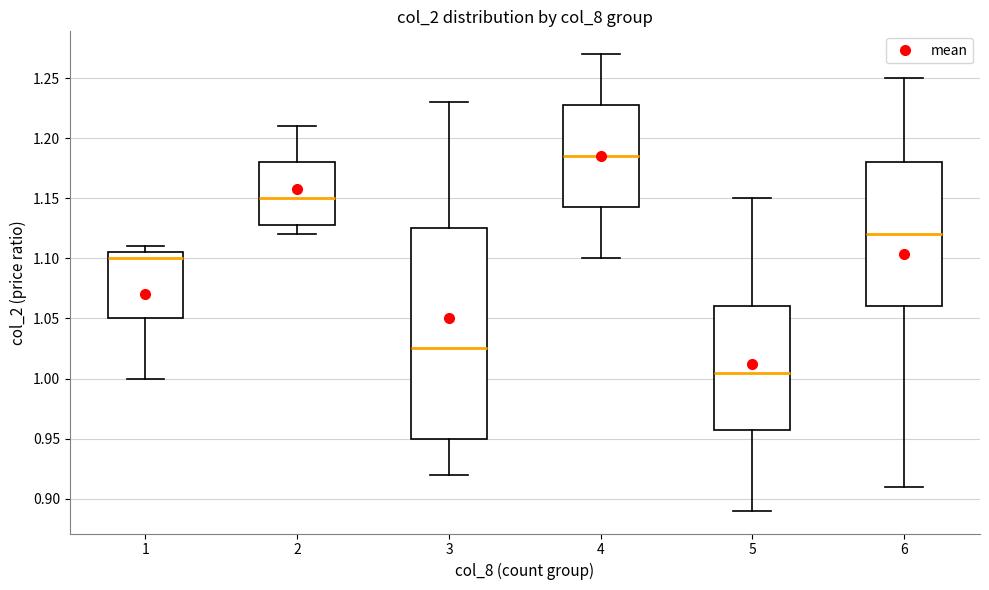

Reading left to right, transcribe this box plot: for each box, give where its median line is, the range the box spans, and where its two whiskers end, as read against the y-axis. The values are not printed on the chart, so give them approximately, as read against the axis.

1: median 1.100, box 1.050 to 1.105, whiskers 1.000 to 1.110
2: median 1.150, box 1.130 to 1.180, whiskers 1.120 to 1.210
3: median 1.025, box 0.950 to 1.125, whiskers 0.920 to 1.230
4: median 1.185, box 1.145 to 1.230, whiskers 1.100 to 1.270
5: median 1.005, box 0.960 to 1.060, whiskers 0.890 to 1.150
6: median 1.120, box 1.060 to 1.180, whiskers 0.910 to 1.250